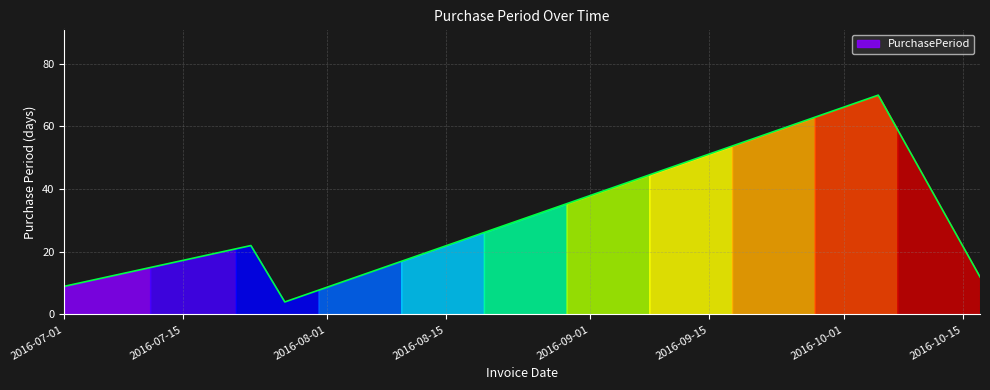

True or false: the data shows 94 at 2016-10-05.

False